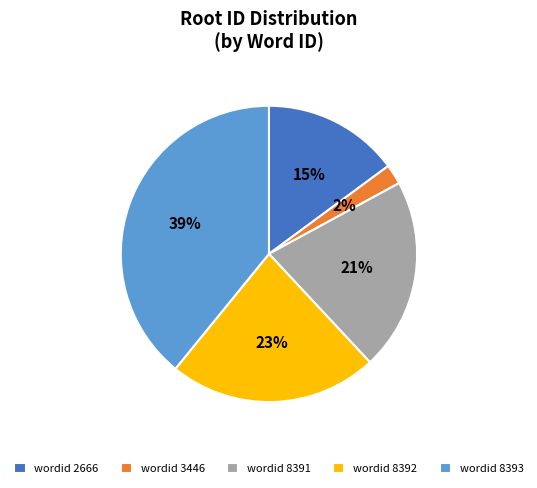

Count the number of slices in the pie.

5